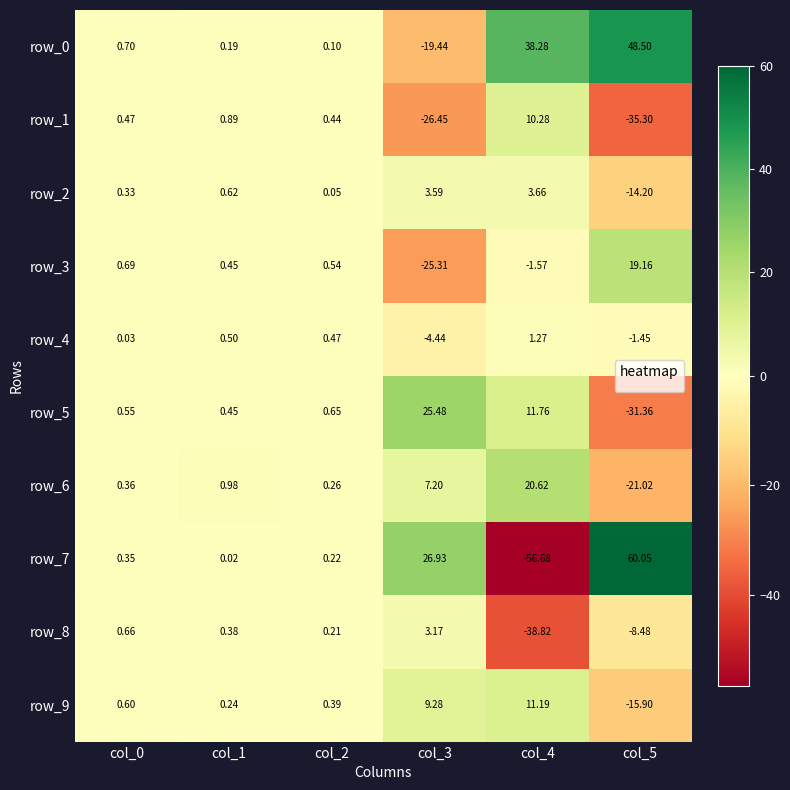

Is the value of row_6 at col_4 greater than the value of row_0 at col_3?

Yes